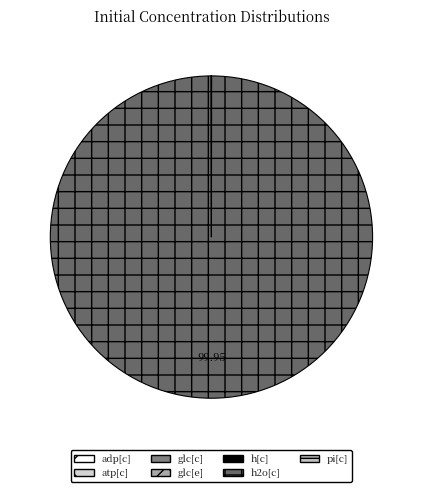

To the nearest percent, what is the difference between the largest and smallest slice percentages?

100%